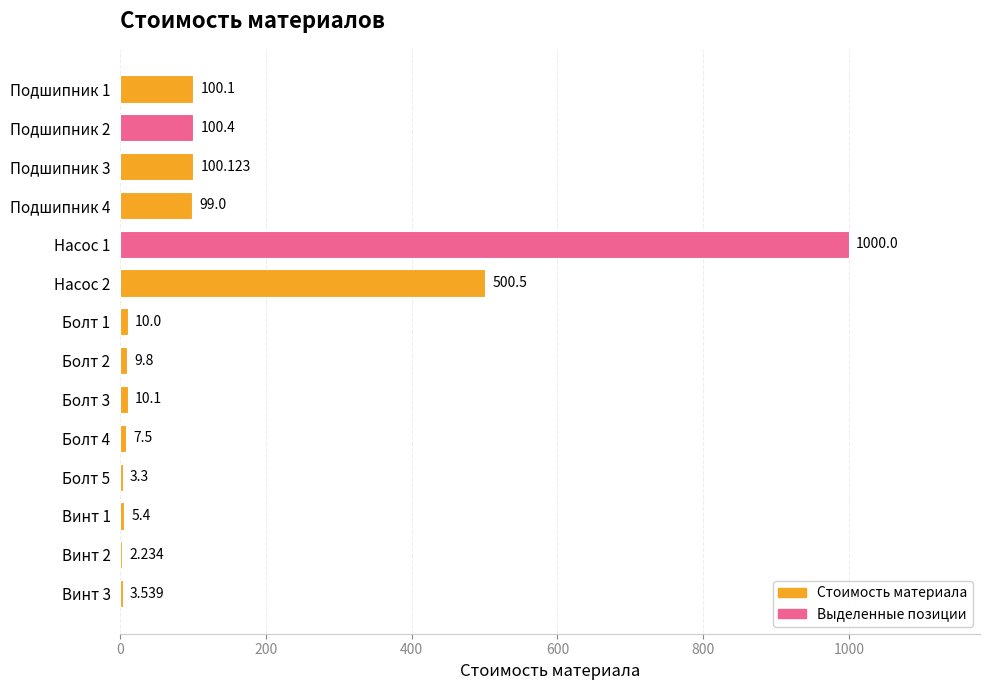

Is it true that the value at Подшипник 1 is 132.8?

False